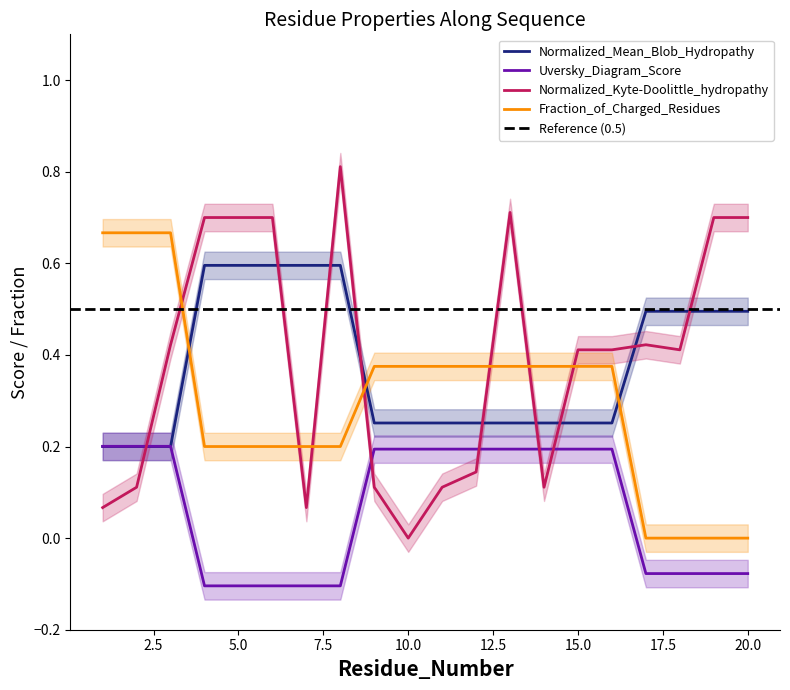

How many values in the Uversky_Diagram_Score series exceed 0?

11